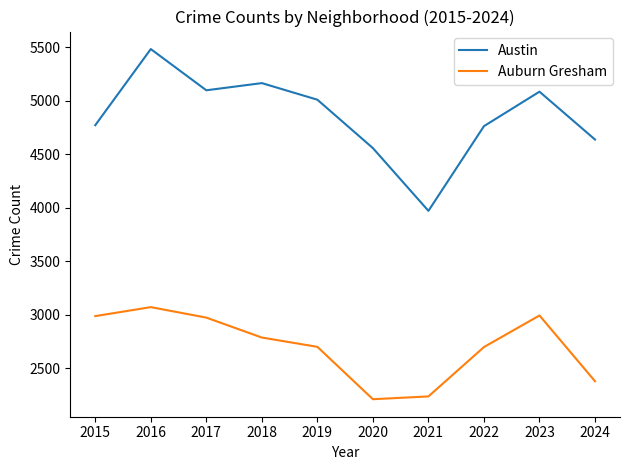

Rank the series by their maximum value, from highest to lowest.

Austin, Auburn Gresham